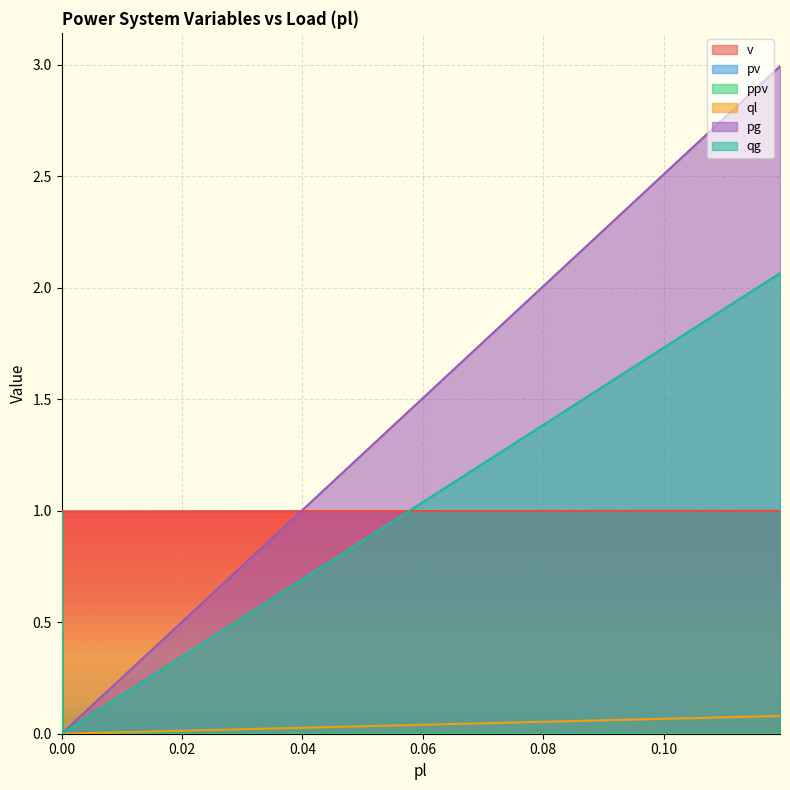

The value of ppv at 0.0 is 0.0. True or false?

True